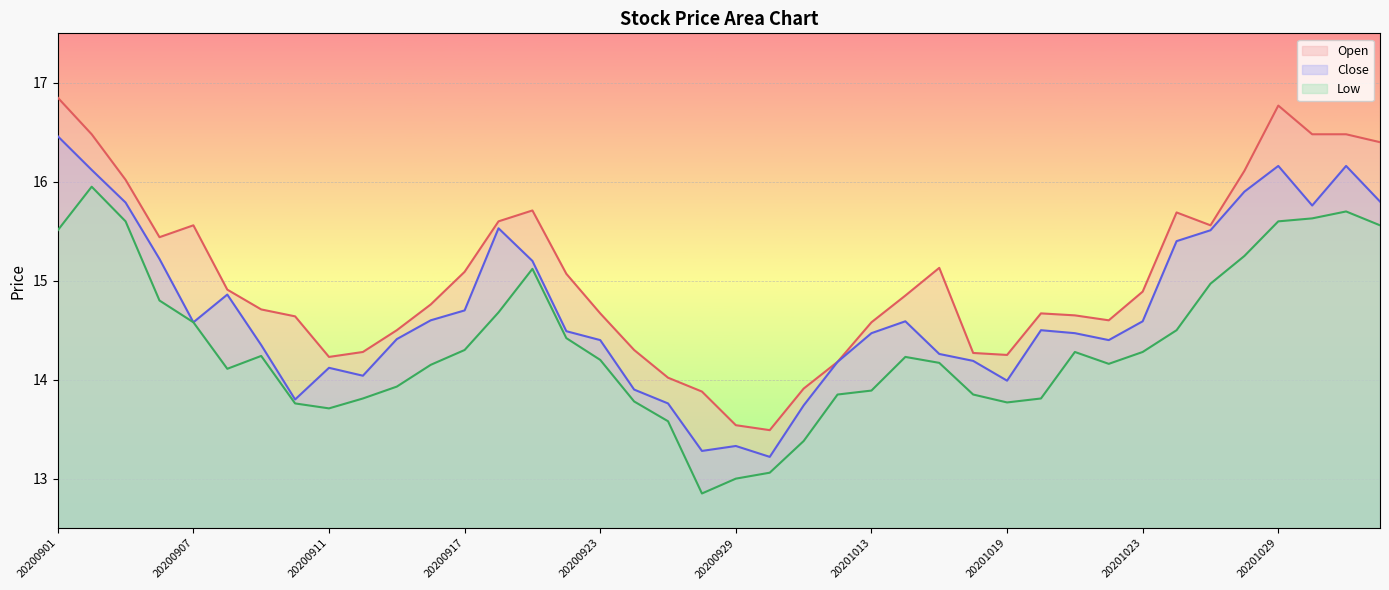

Is the value of Open at 20200914 greater than the value of Close at 20200921?

No